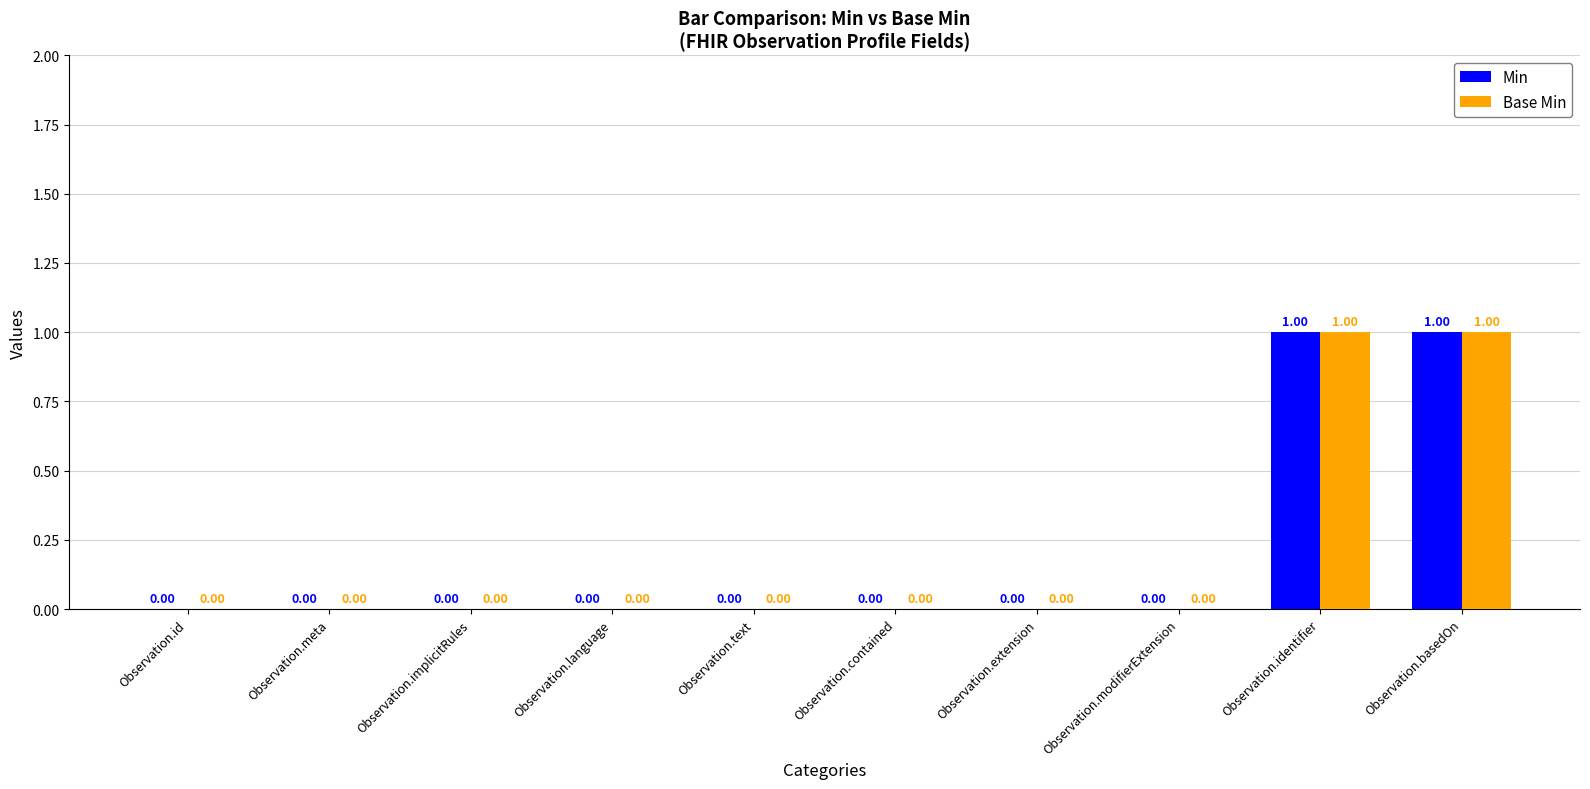

At how many categories does at least one series exceed 0?

2